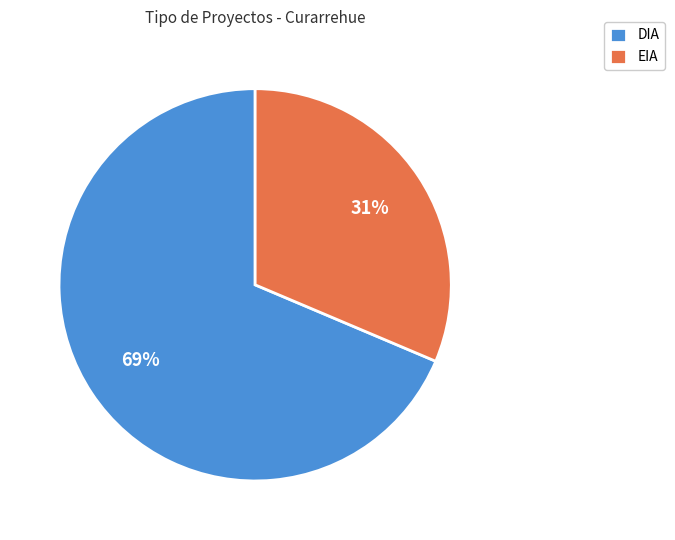

Which slice represents more than half of the pie?

DIA